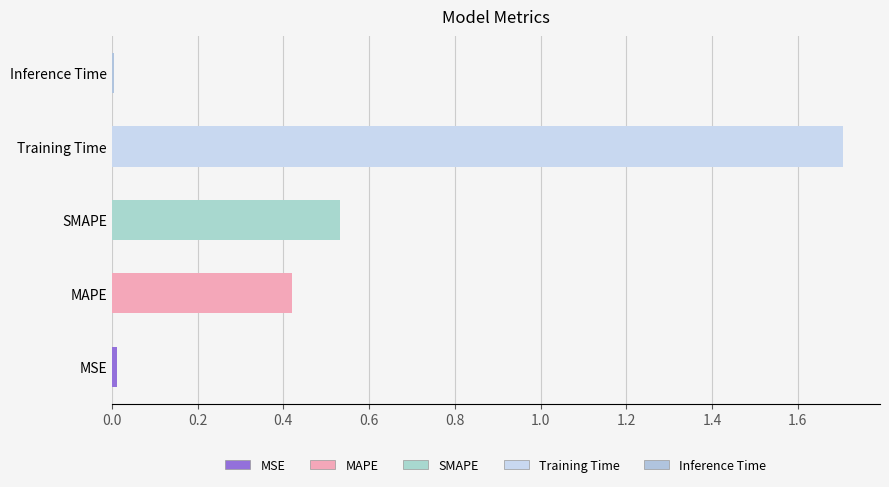

Between MAPE and MSE, which is larger?

MAPE